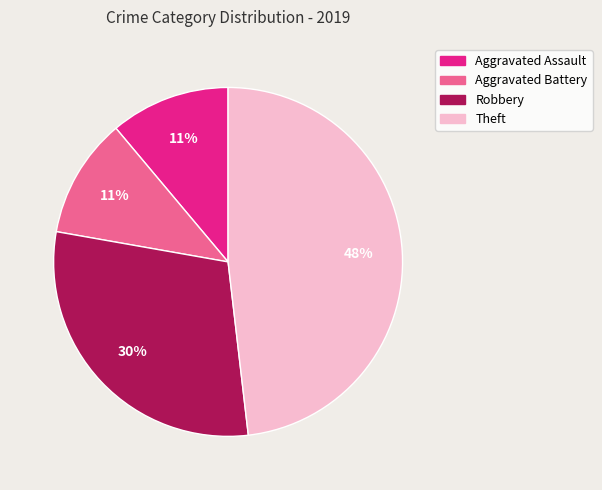

How many slices are in this pie chart?

4